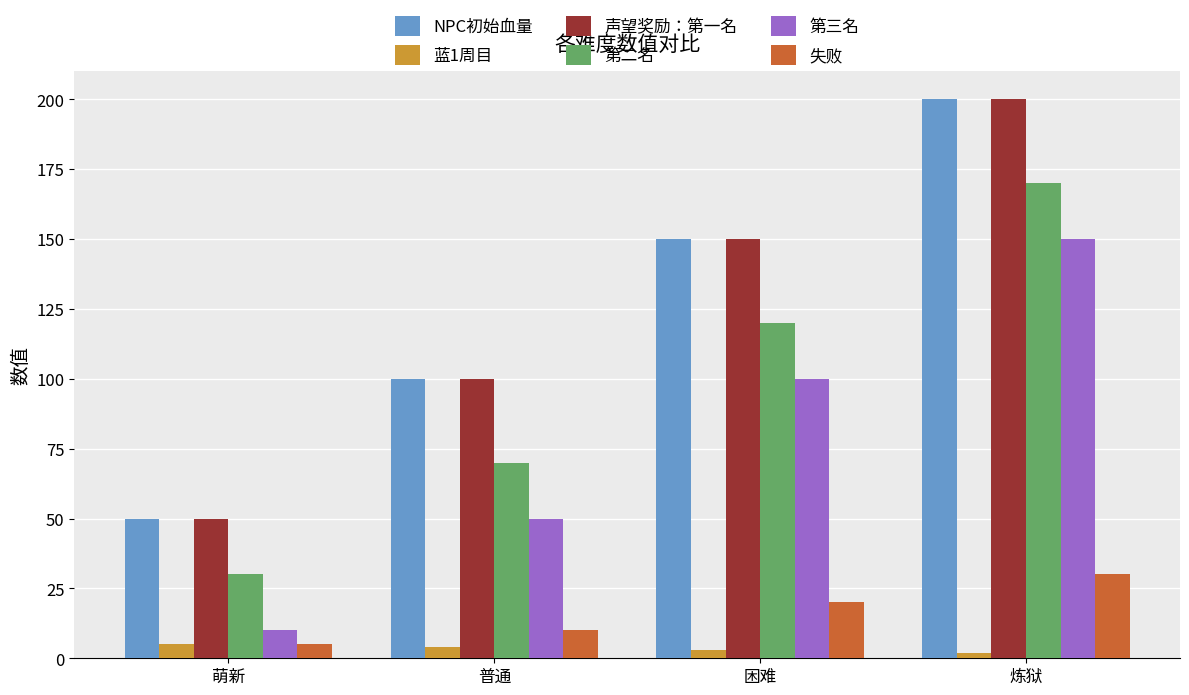

Reading left to right, what are all the values shown in this chart?

NPC初始血量: 萌新=50	普通=100	困难=150	炼狱=200
蓝1周目: 萌新=5	普通=4	困难=3	炼狱=2
声望奖励：第一名: 萌新=50	普通=100	困难=150	炼狱=200
第二名: 萌新=30	普通=70	困难=120	炼狱=170
第三名: 萌新=10	普通=50	困难=100	炼狱=150
失败: 萌新=5	普通=10	困难=20	炼狱=30